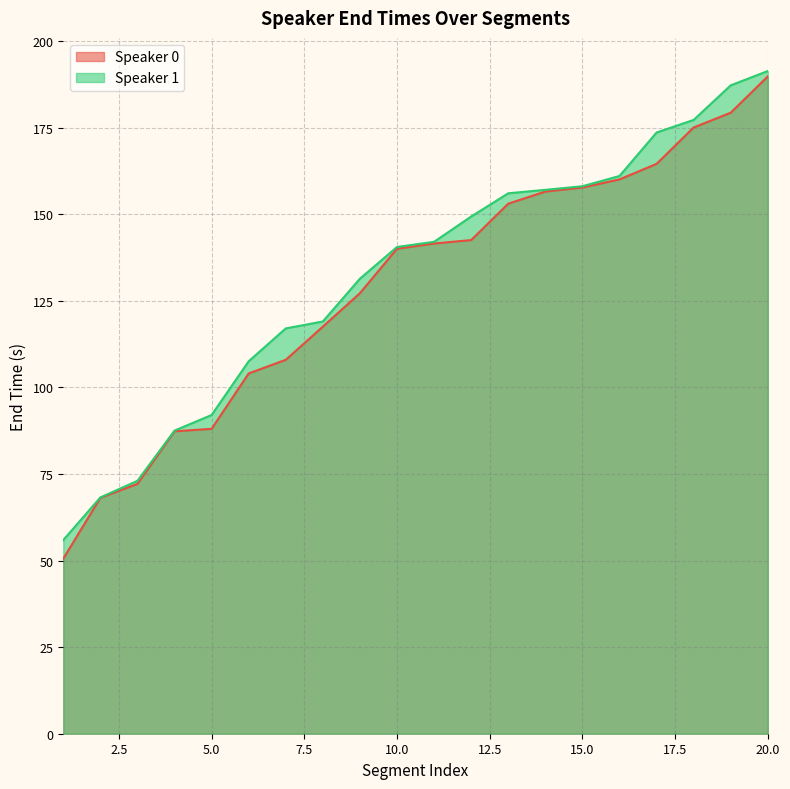

How many values in the Speaker 0 series exceed 141?

10